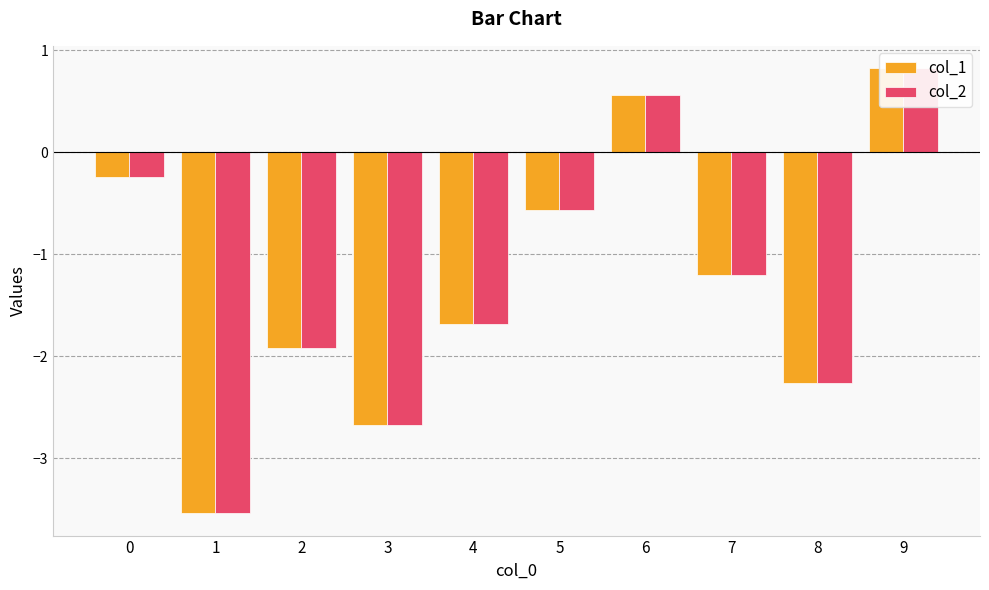

How many bars are there in total?

20